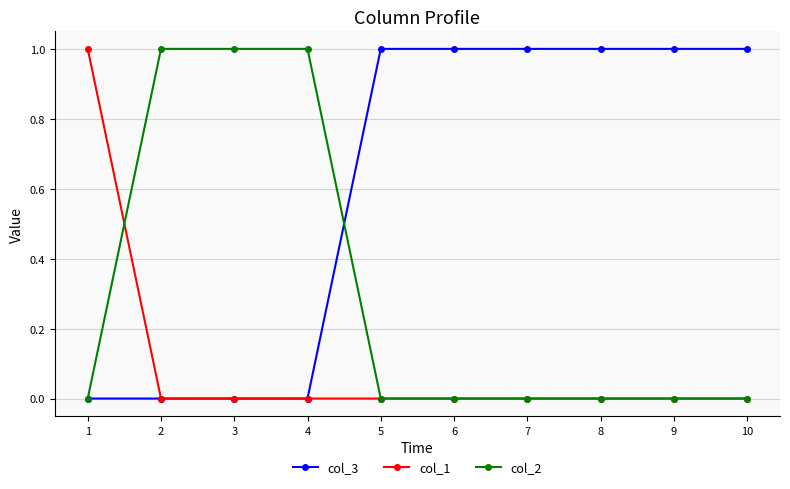

Which series has the largest total across all categories?

col_3